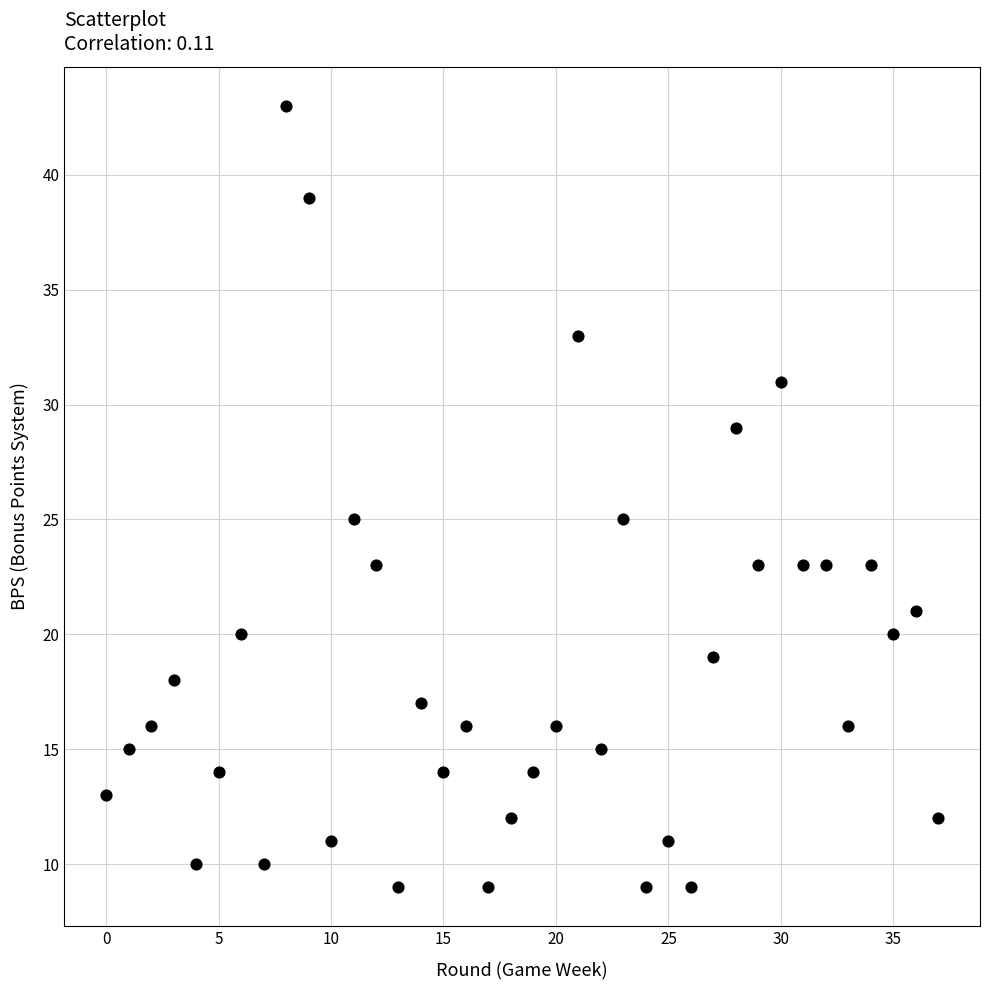

What is the range of Y values (max minus min)?

34